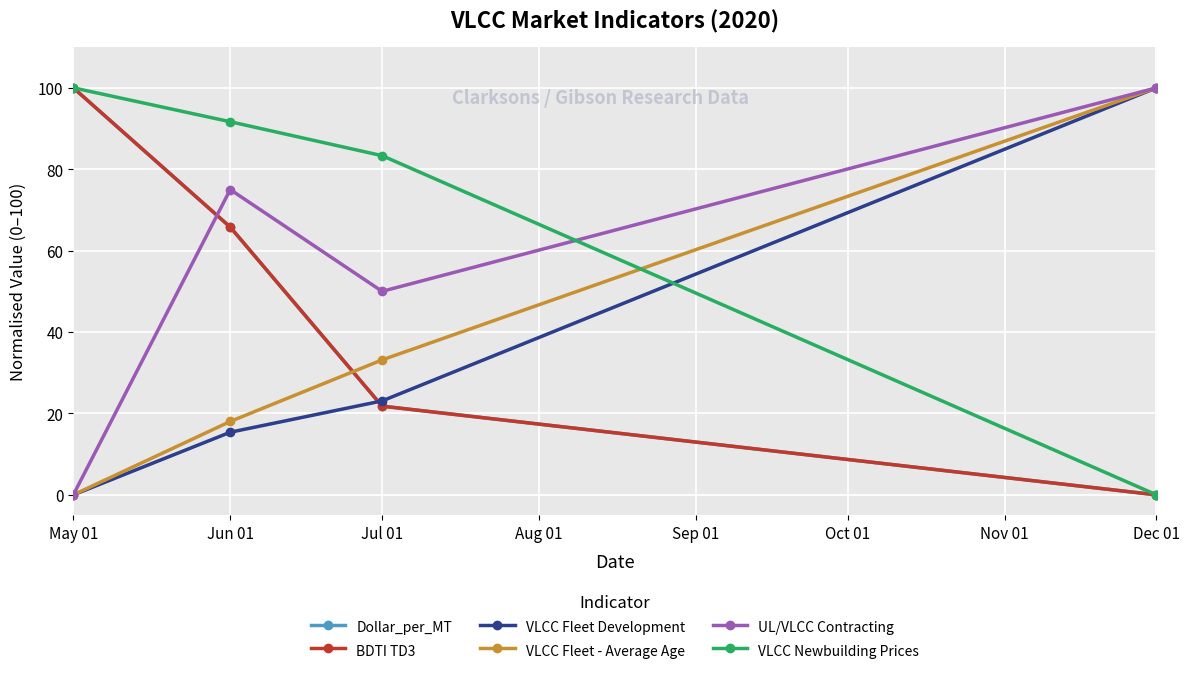

What value does the Dollar_per_MT series have at May 01?

100.0